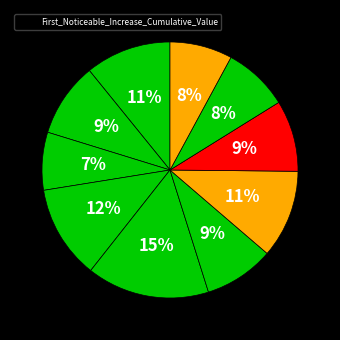

How many slices are in this pie chart?

10